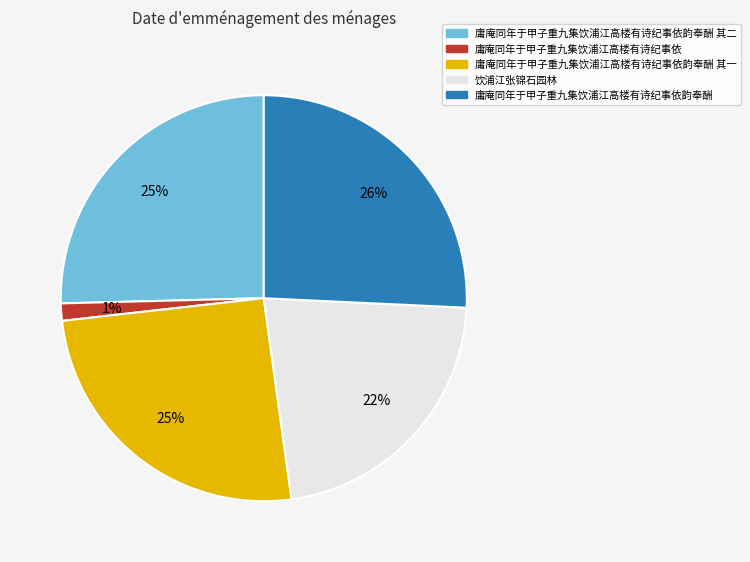

Does any single category account for the majority?

No